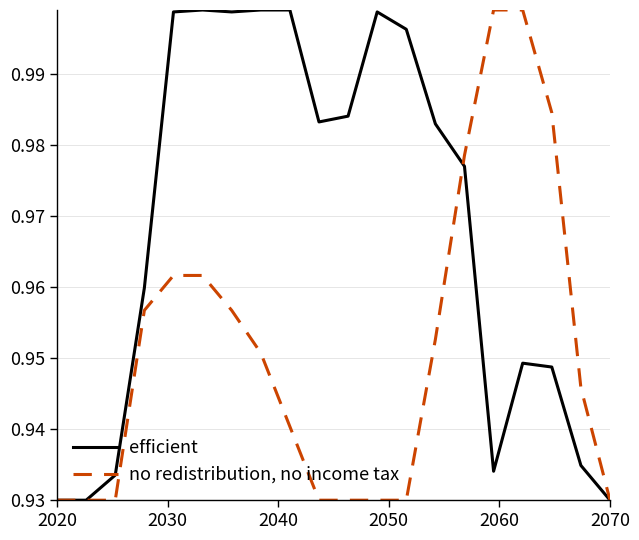

Rank the series by their average value, from lowest to highest.

no redistribution, no income tax, efficient